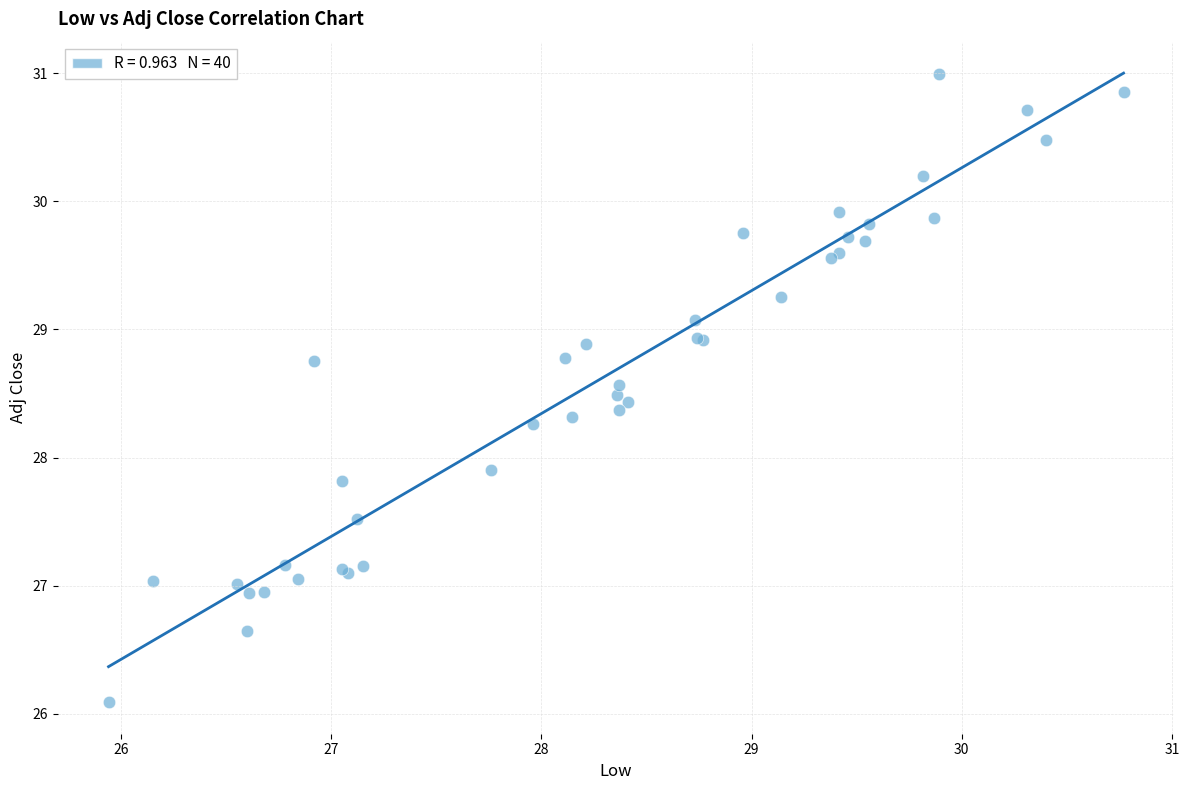

What Y value in the scatter plot is closest to 28?

27.9